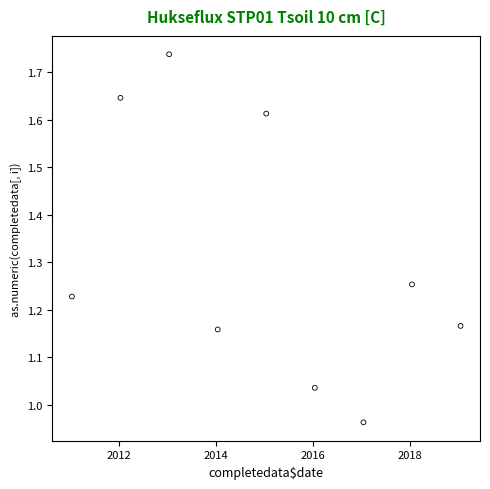

What is the range of Y values (max minus min)?

0.8